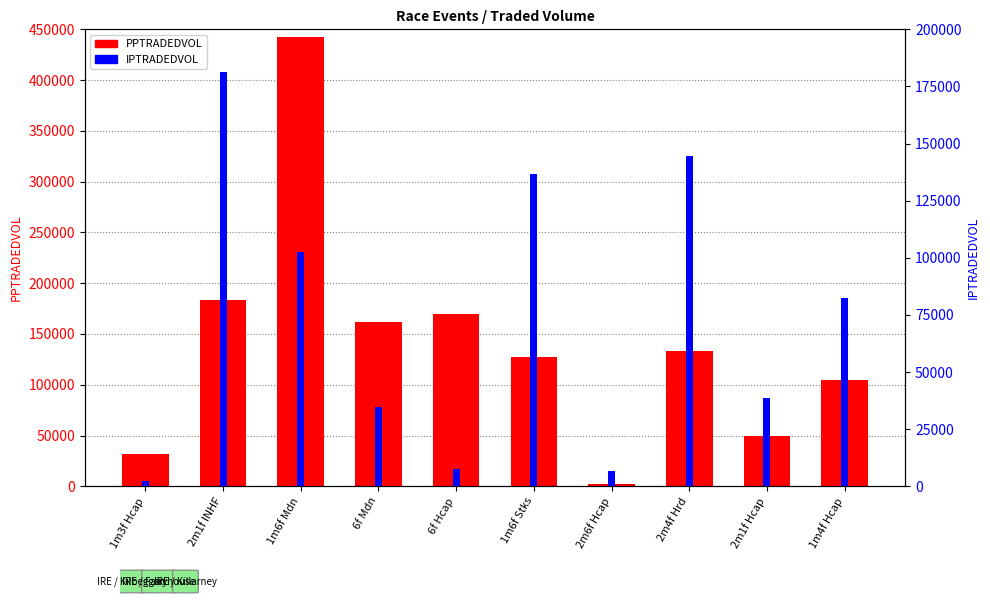

Which series has the largest total across all categories?

PPTRADEDVOL